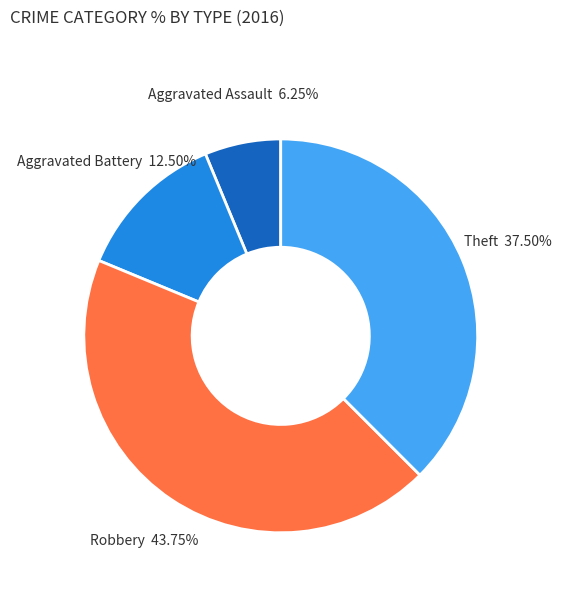

Which category has the biggest portion of the pie?

Robbery